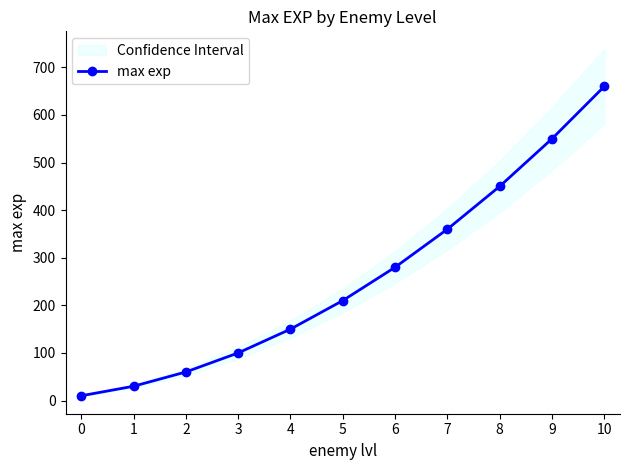

What is the change in value from 7 to 8?

+90